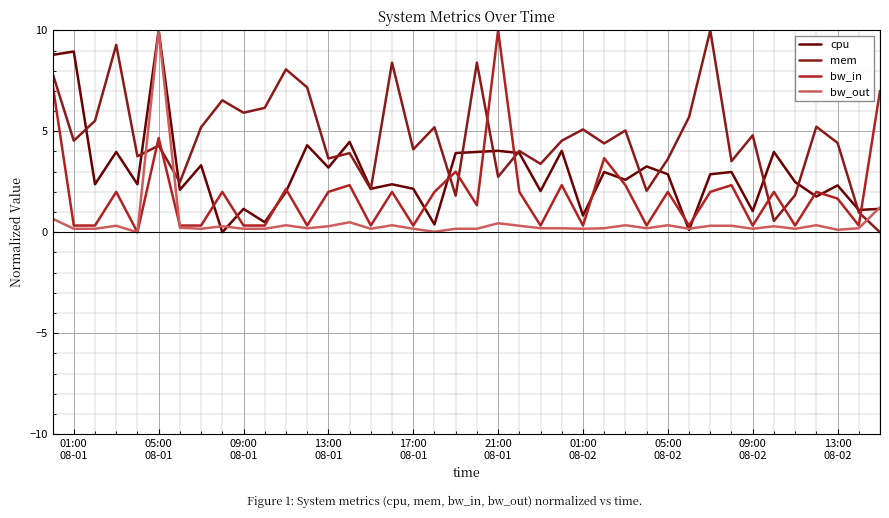

How many interior local valleys does the mem series have?

14